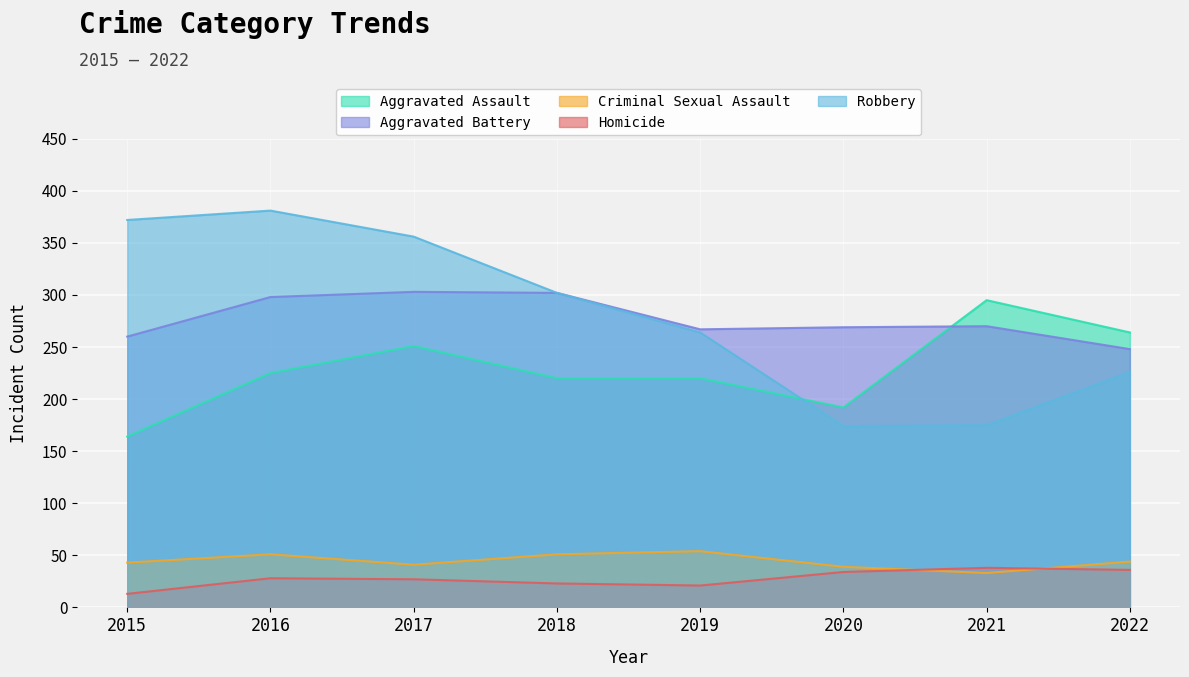

Count the number of categories in the chart.

8